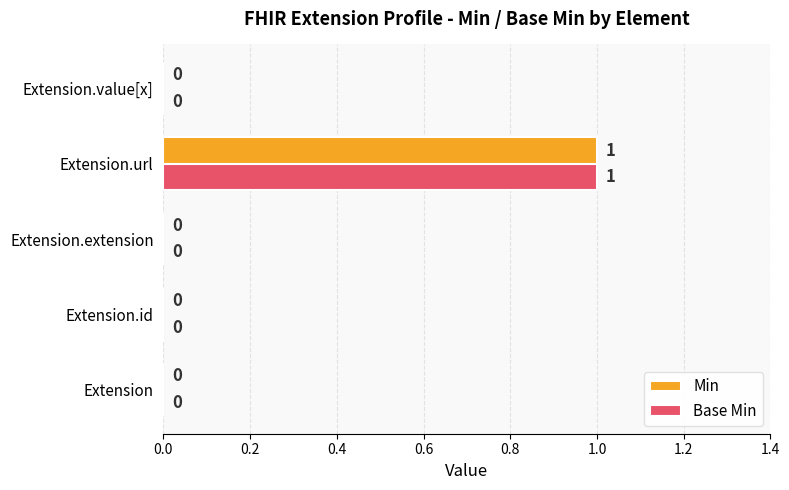

What is the sum of all Base Min values?

1